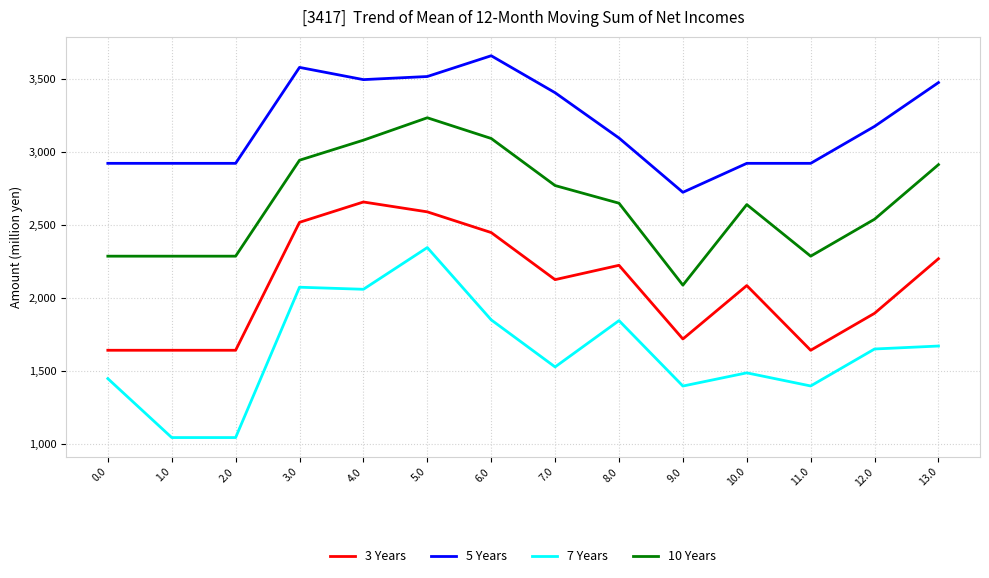

True or false: 3 Years has a value of 3354.1 at 7.0.

False